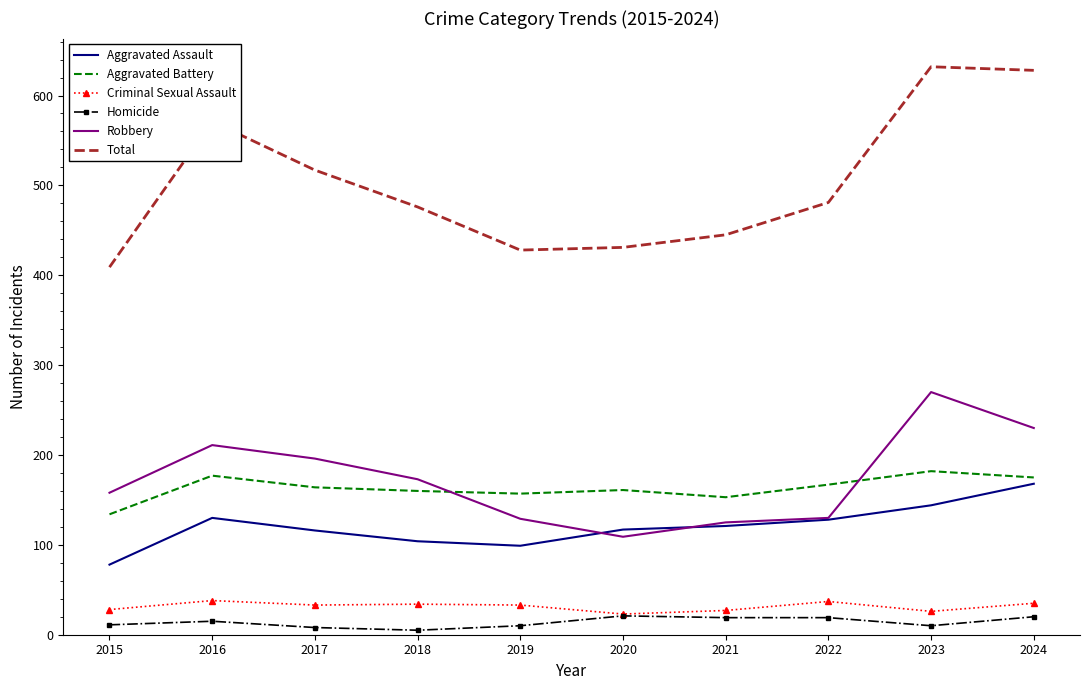

Rank the series by their maximum value, from lowest to highest.

Homicide, Criminal Sexual Assault, Aggravated Assault, Aggravated Battery, Robbery, Total